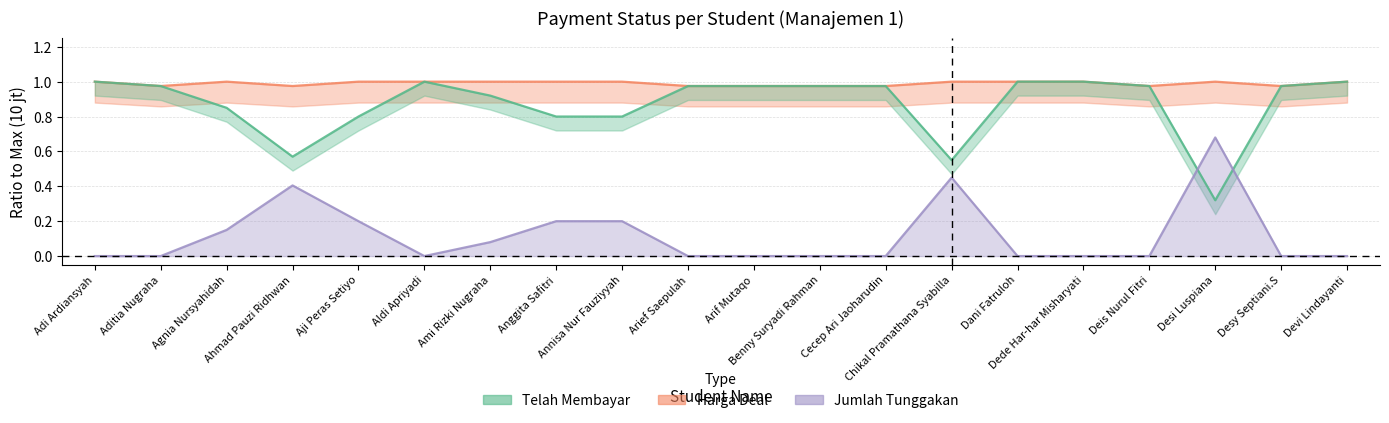

What is the total value across all series at Aldi Apriyadi?

2.0